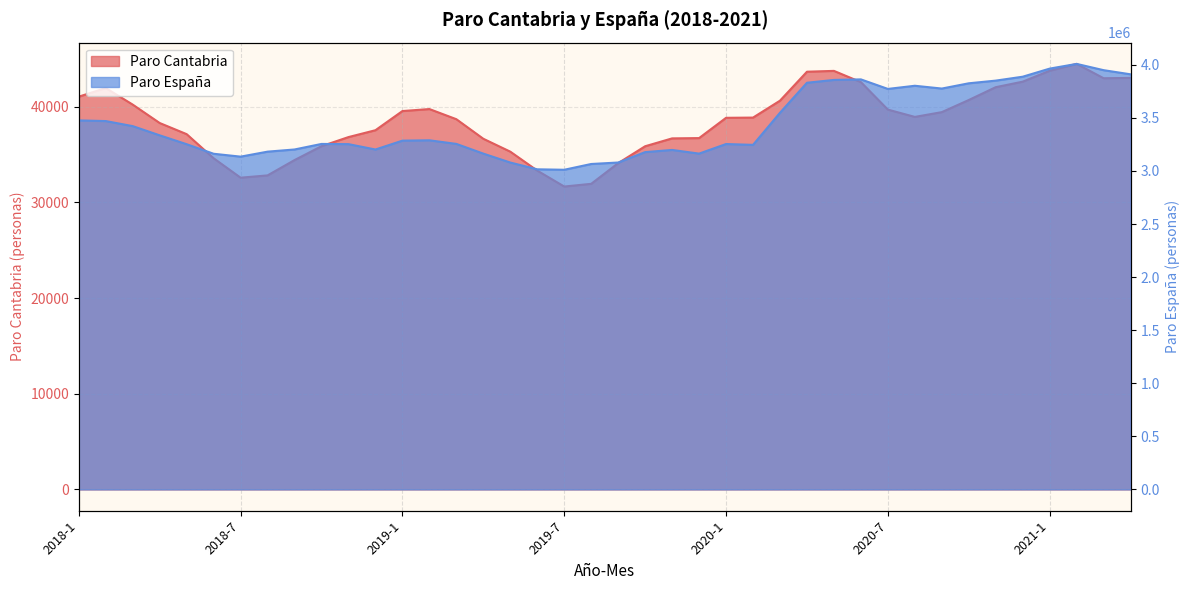

Which series changed the most between 2019-5 and 2021-4?

Paro España